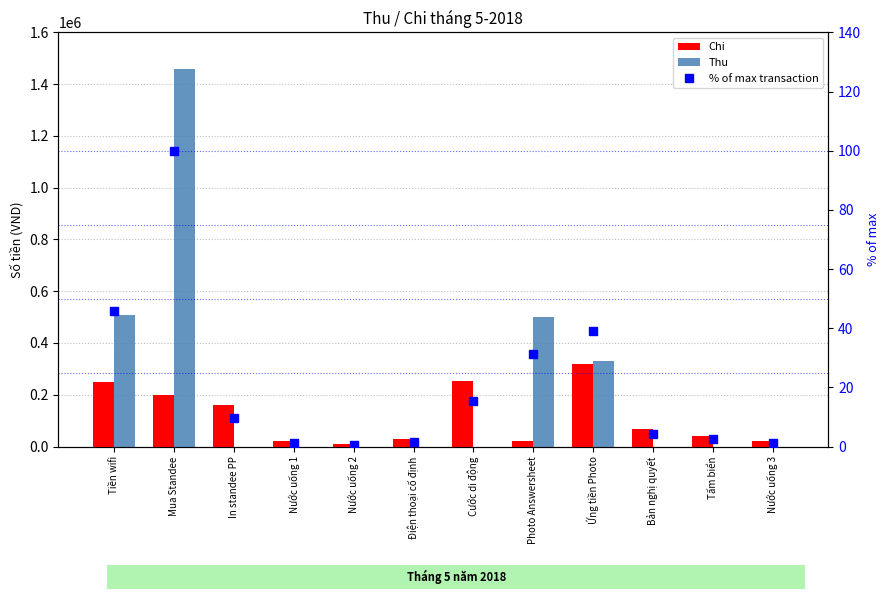

What is the sum of the Thu values at Mua Standee and Bản nghị quyết?

1460000.0